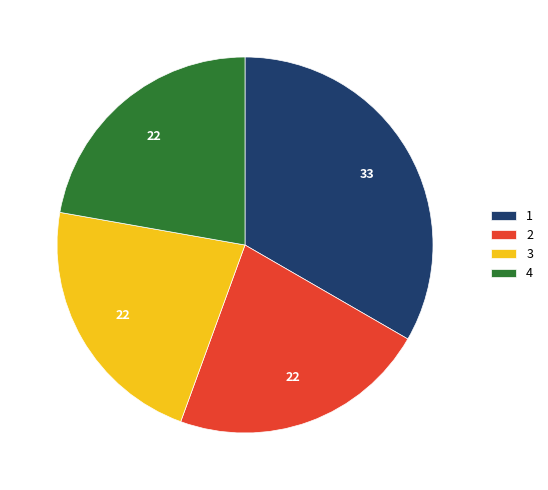

How many segments does this pie chart have?

4